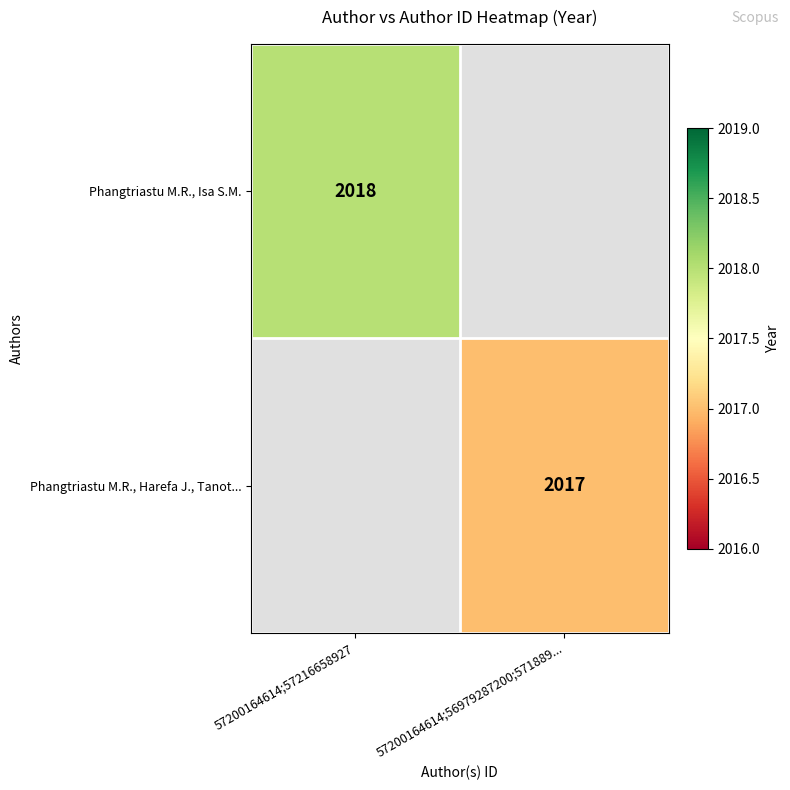

How many series are shown in this chart?

2